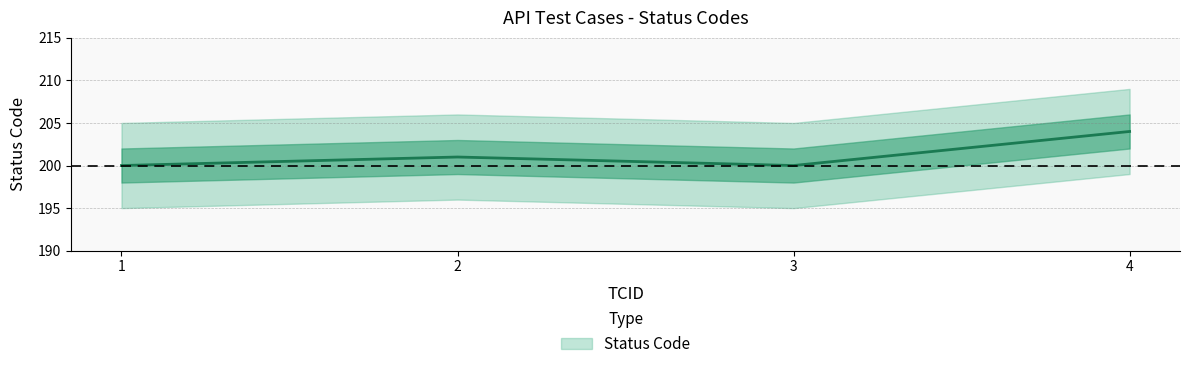

At which label is the value closest to 202?

2